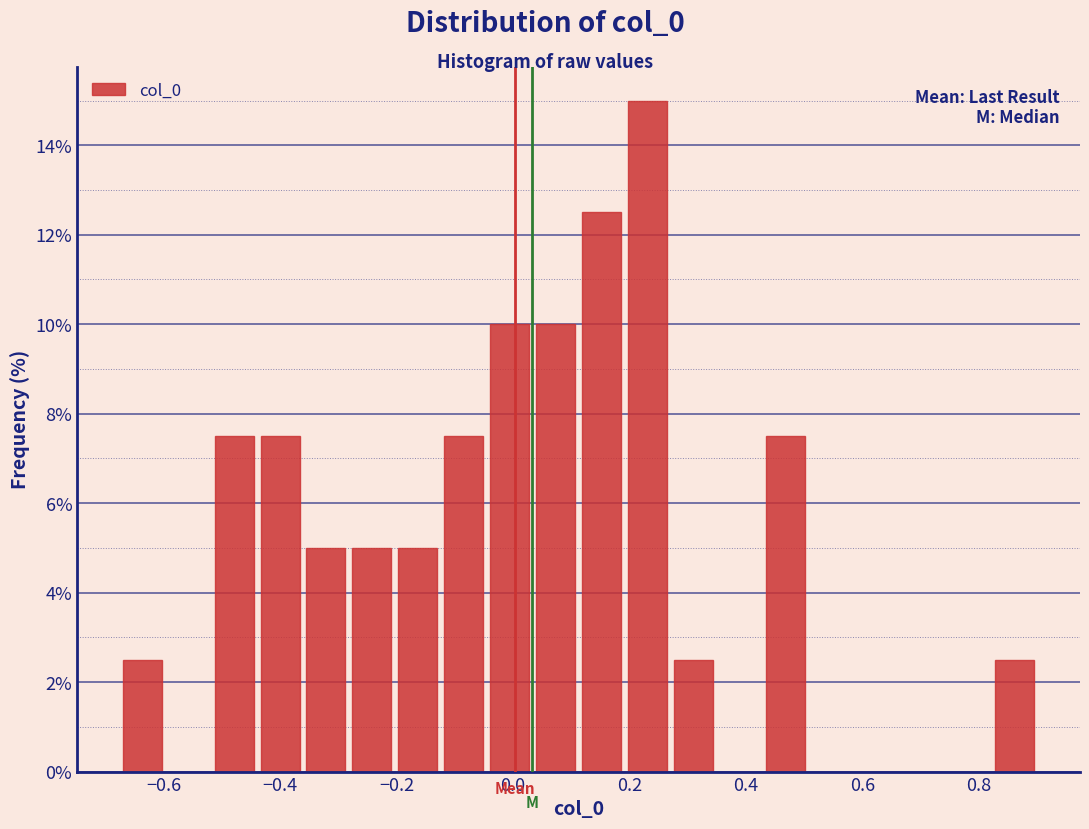

Around what value on the x-axis is the tallest bar? Give the approximate position of its centre, as read against the axis.

0.24